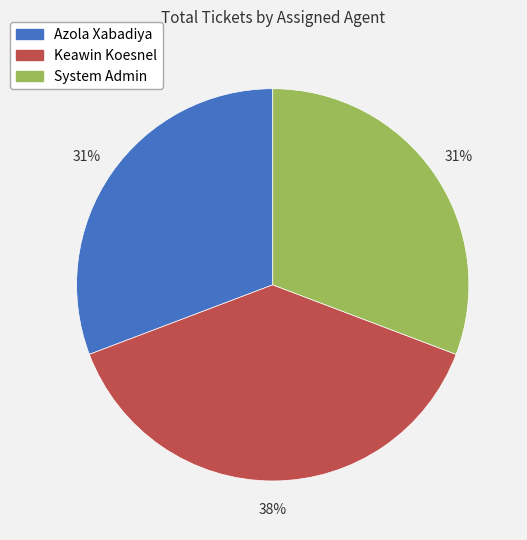

Is there a majority slice in this chart?

No